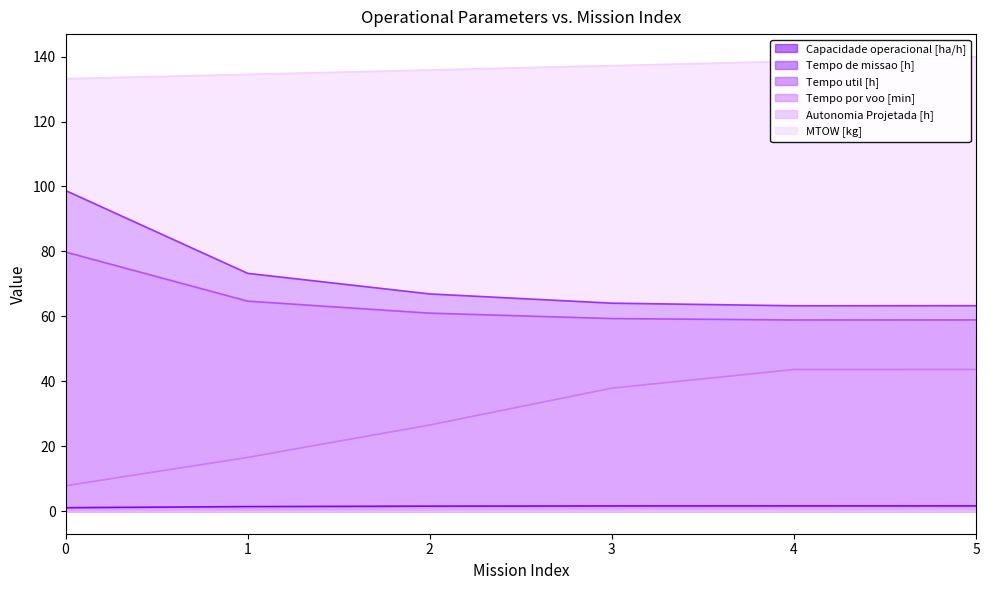

Reading left to right, extract all data points from this chart.

Capacidade operacional [ha/h]: 1.0	1.4	1.5	1.6	1.6	1.6
Tempo de missao [h]: 98.8	73.2	66.9	64.0	63.2	63.3
Tempo util [h]: 79.8	64.7	61.0	59.3	58.9	58.9
Tempo por voo [min]: 7.8	16.5	26.5	37.9	43.6	43.6
Autonomia Projetada [h]: 0.1	0.3	0.4	0.5	0.6	0.8
MTOW [kg]: 133.2	134.6	135.9	137.2	138.6	139.9